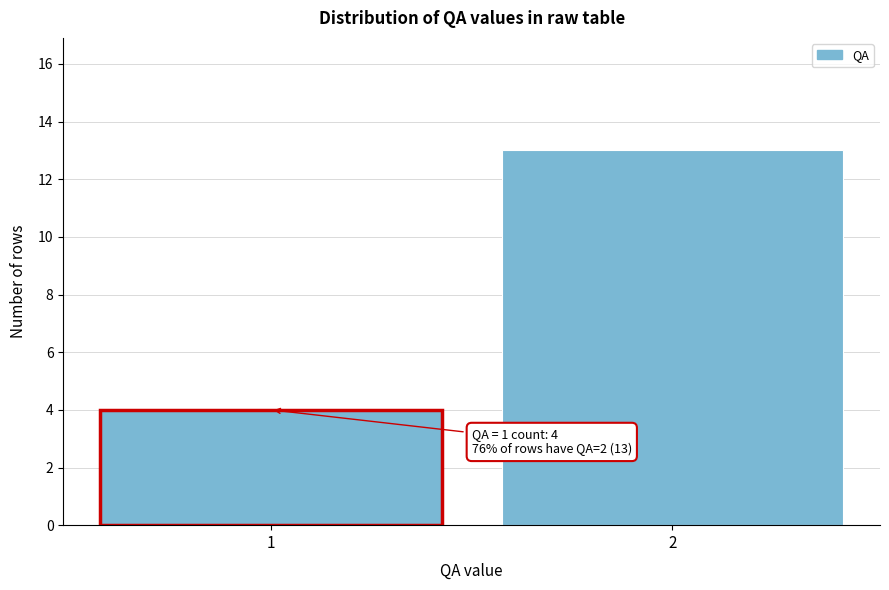

Reading right to left, extract all data points from this chart.

2=13	1=4